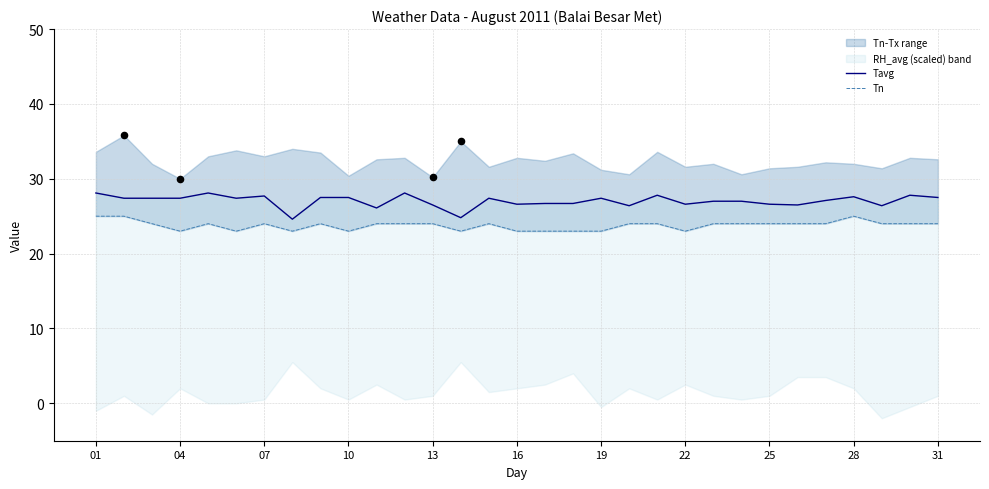

Which series has the largest total across all categories?

Tavg